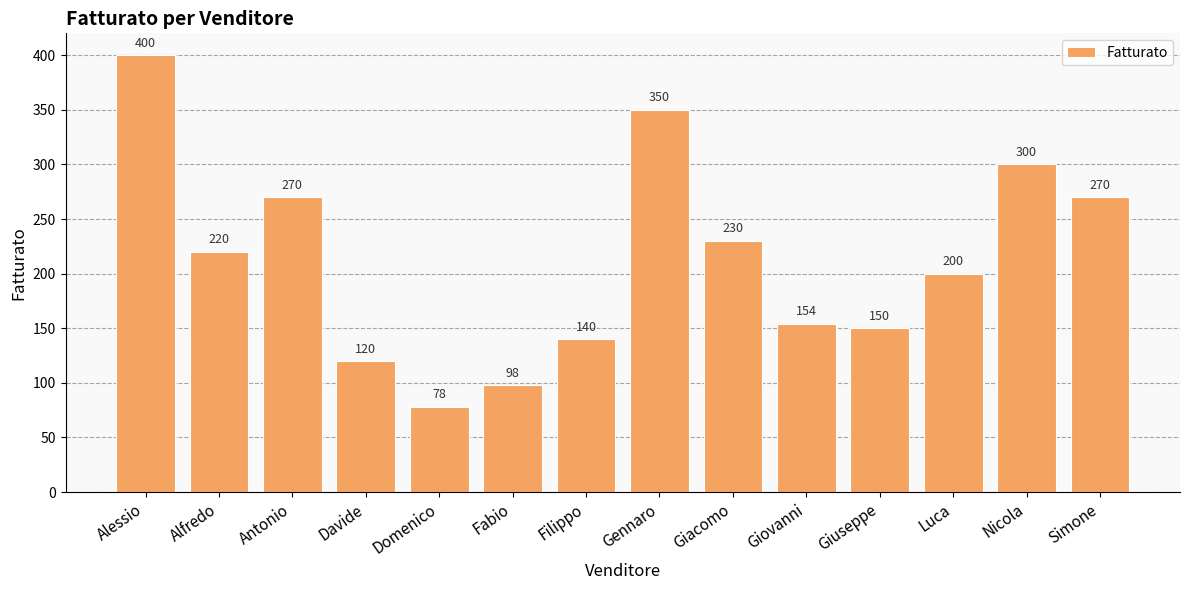

The chart shows a value of 298 at Alfredo. True or false?

False